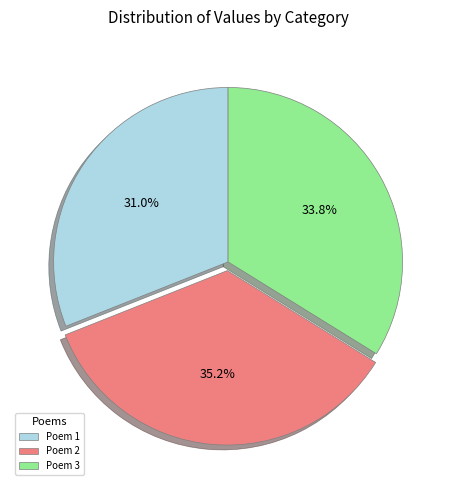

What is the largest slice in the pie chart?

Poem 2